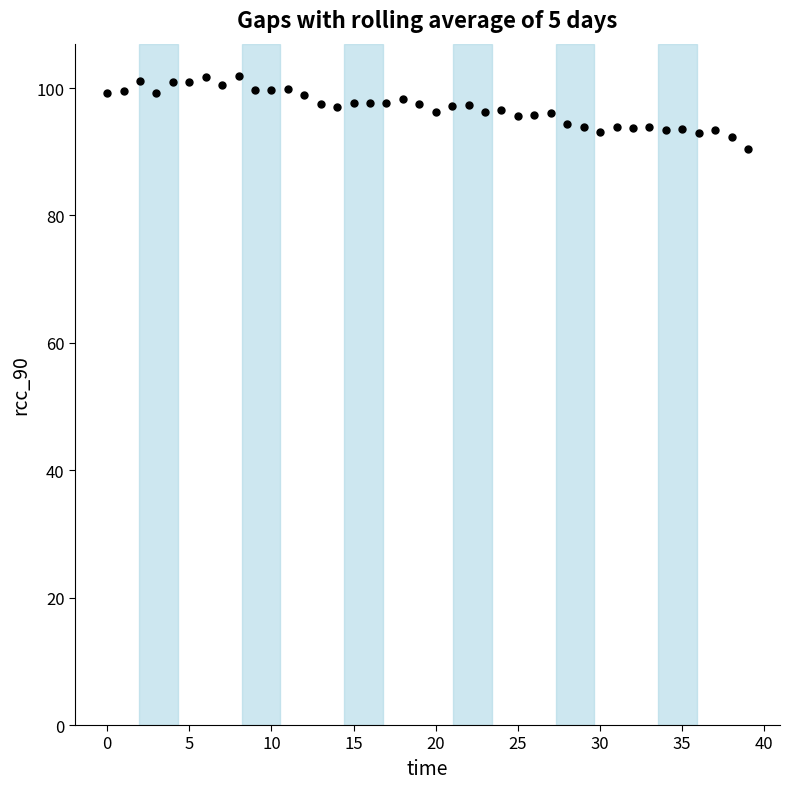

How many points are shown in the scatter plot?

40